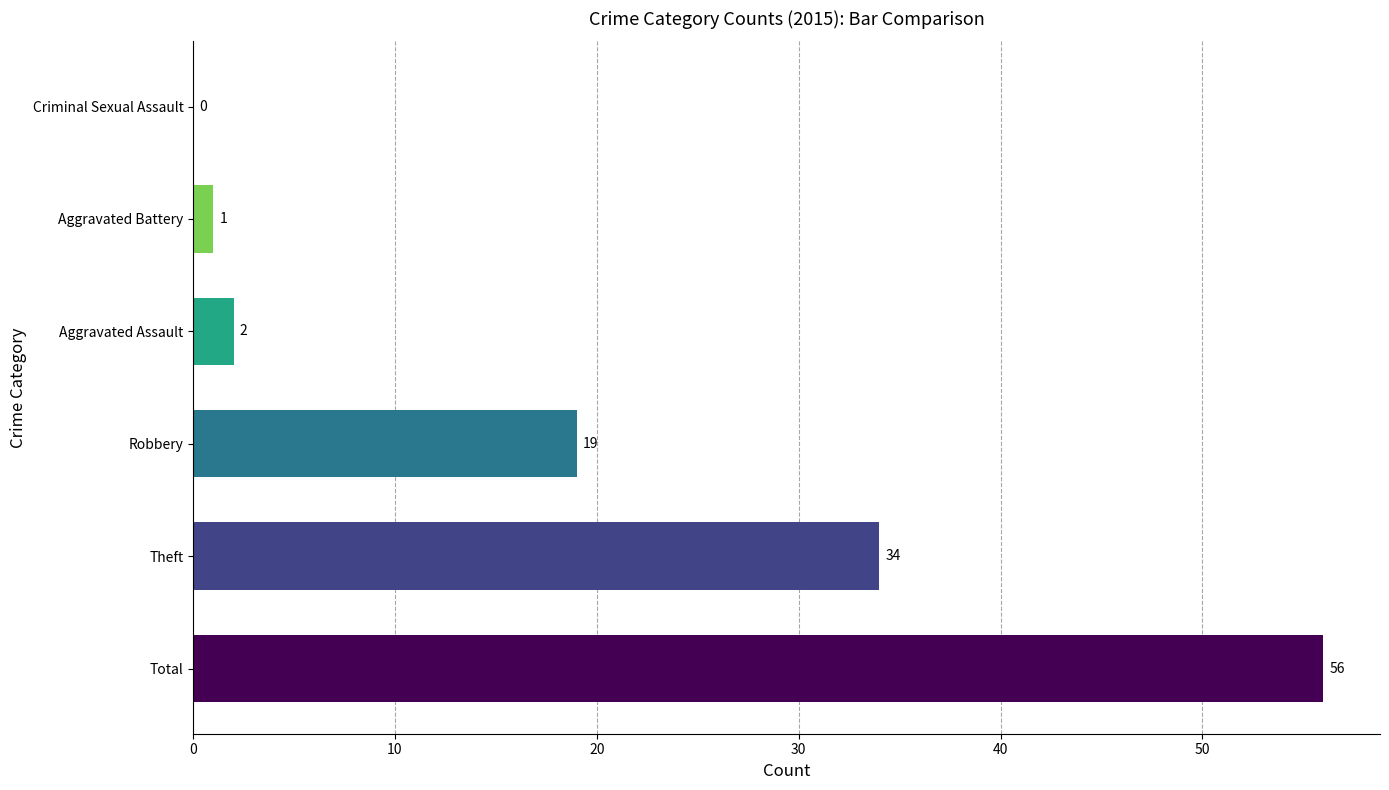

At which label is the value closest to 28?

Theft